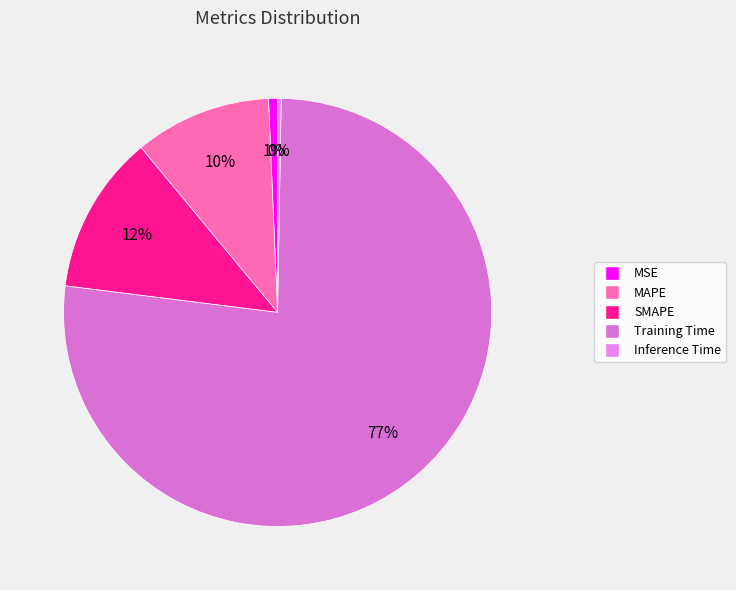

How many segments does this pie chart have?

5